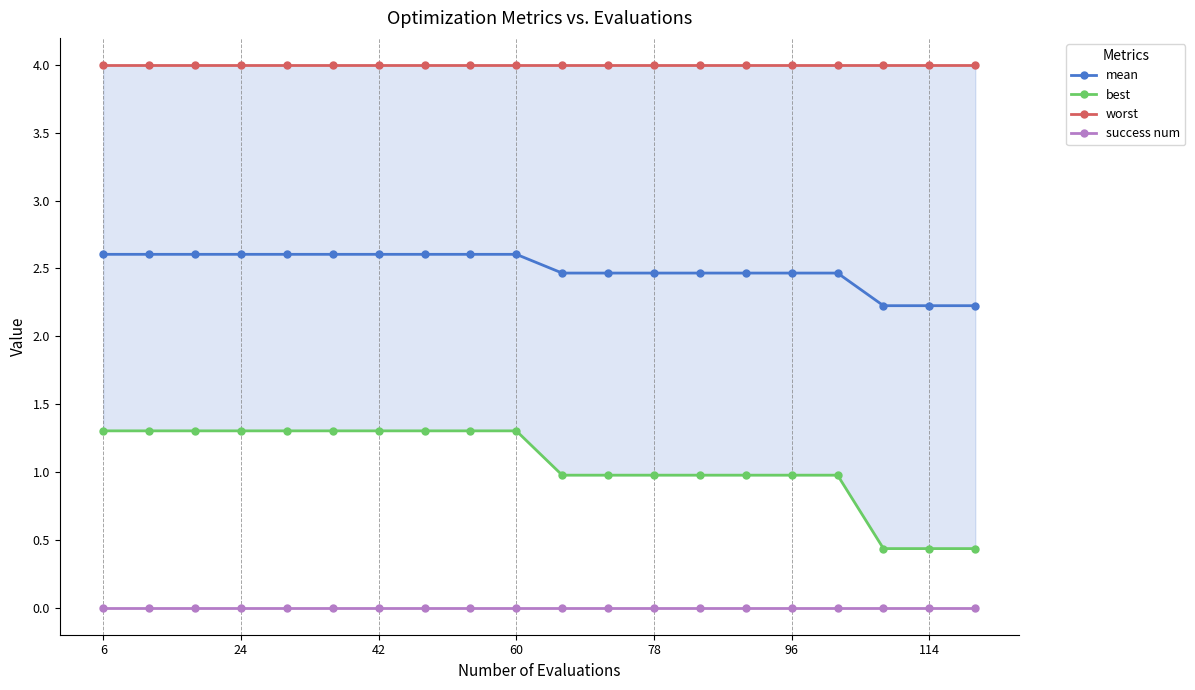

Rank the series by their maximum value, from lowest to highest.

success num, best, mean, worst